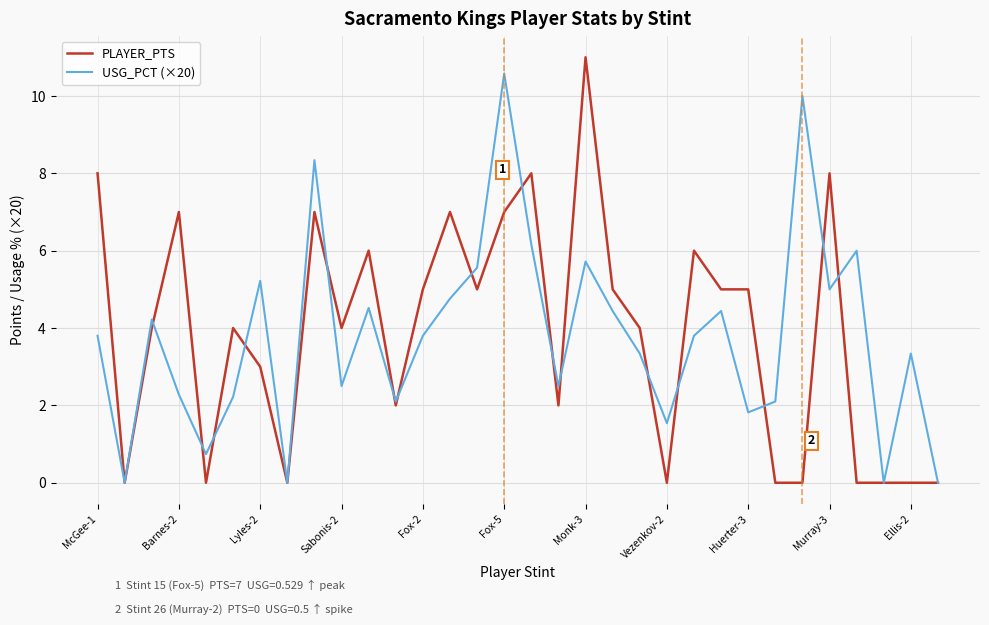

List the series in order of their peak value, lowest first.

USG_PCT (×20), PLAYER_PTS